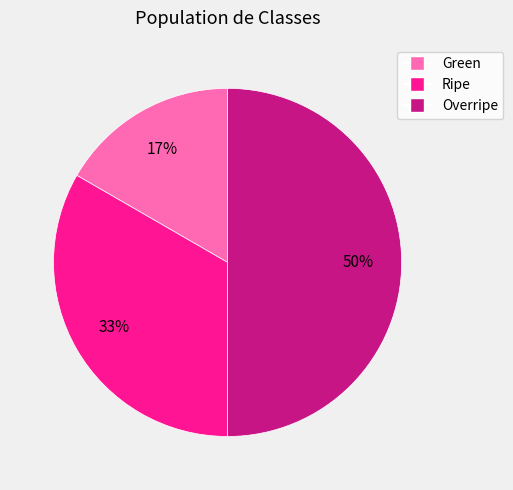

Is Ripe the majority of the pie?

No